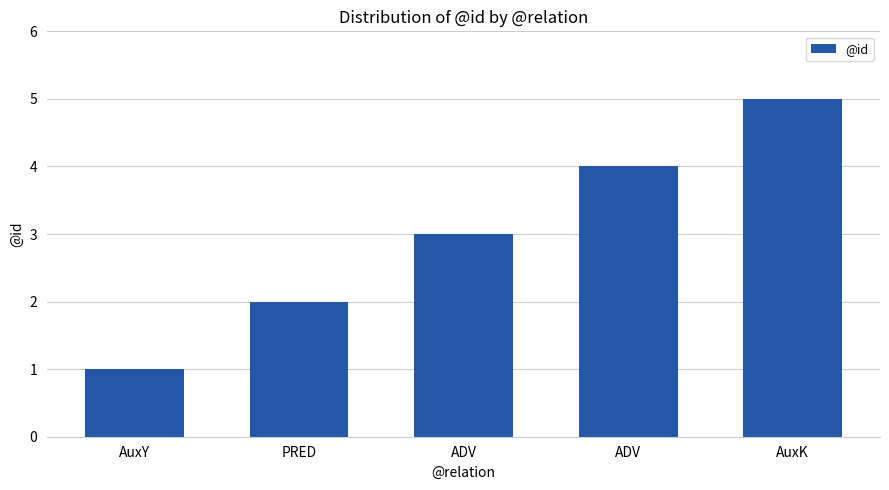

Does the chart contain stacked bars?

No